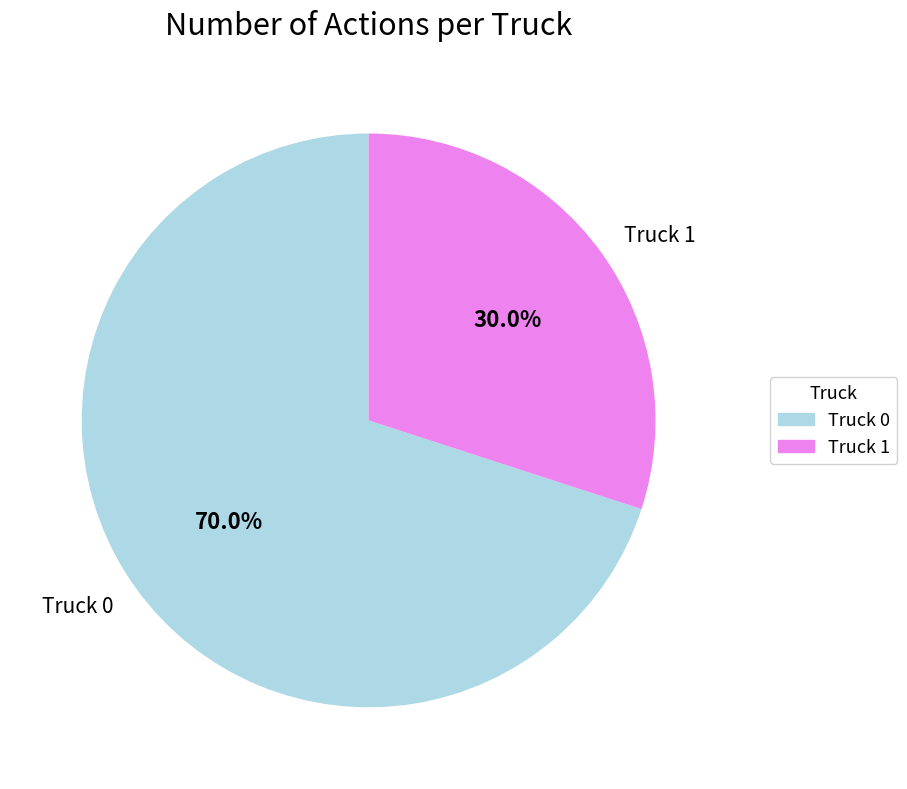

What is the largest slice in the pie chart?

Truck 0